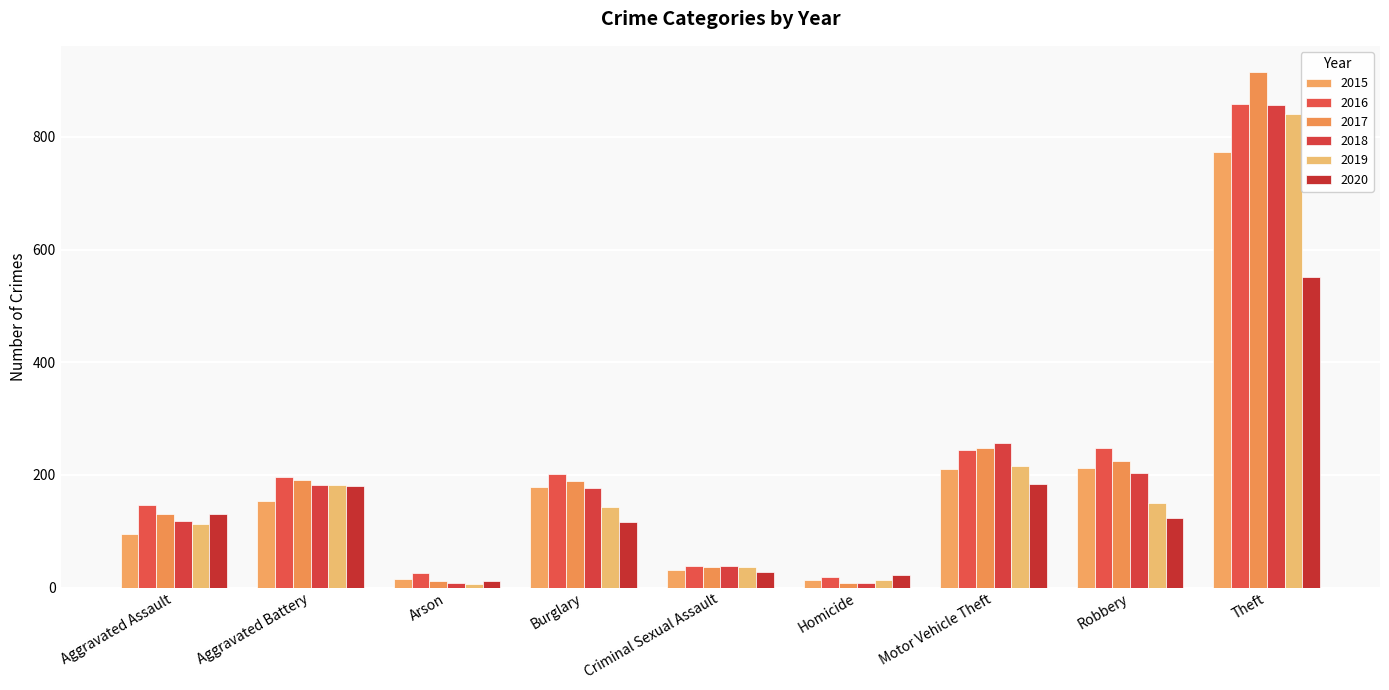

Rank the categories by 2015 value from highest to lowest.

Theft, Robbery, Motor Vehicle Theft, Burglary, Aggravated Battery, Aggravated Assault, Criminal Sexual Assault, Arson, Homicide